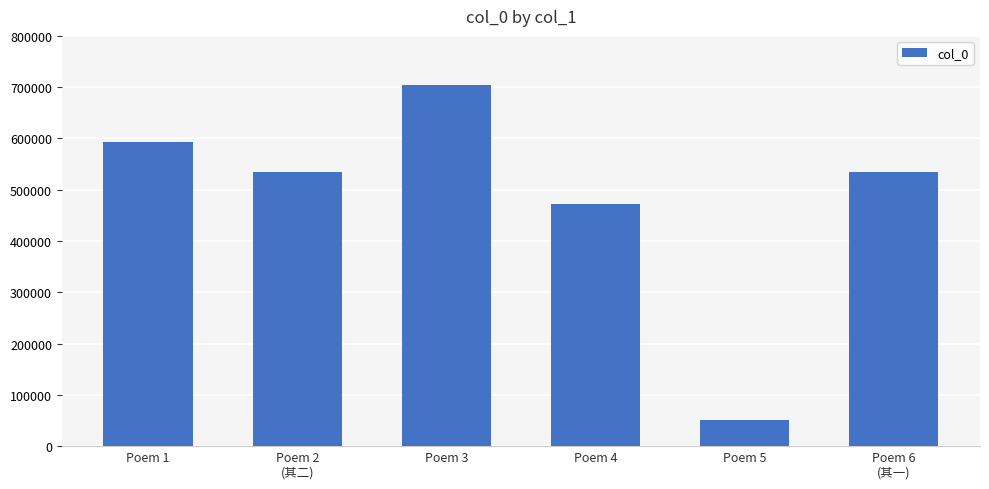

What is the sum of all values?

2889995